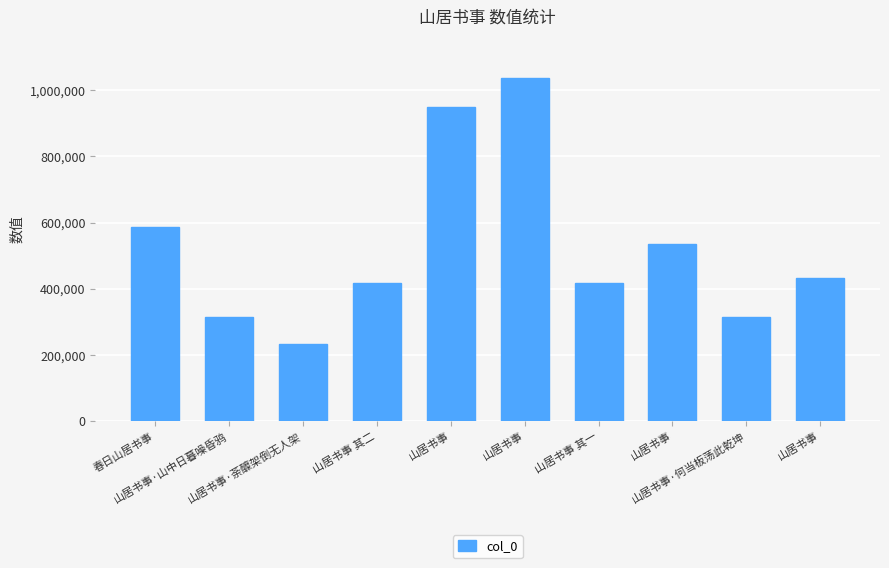

How many data points does each series have?

10